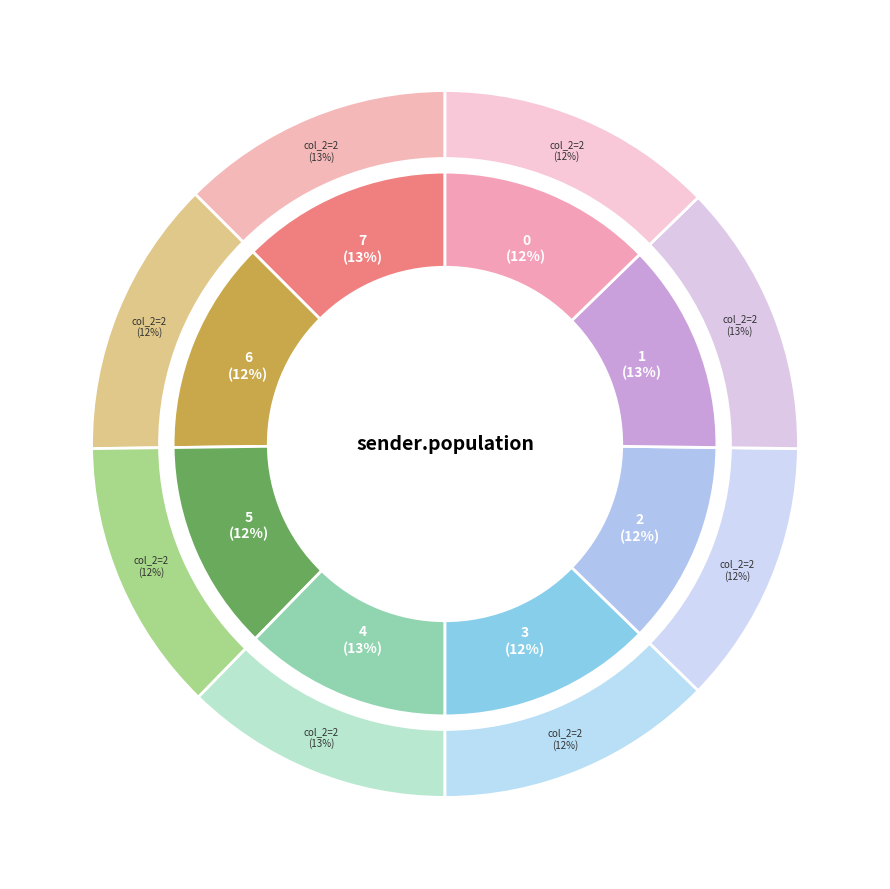

Which category has the biggest portion of the pie?

1